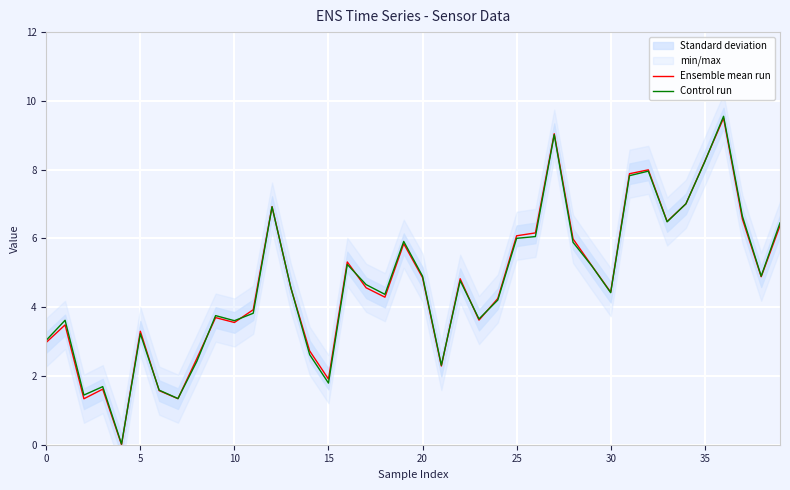

At which label does Control run first exceed 4?

12